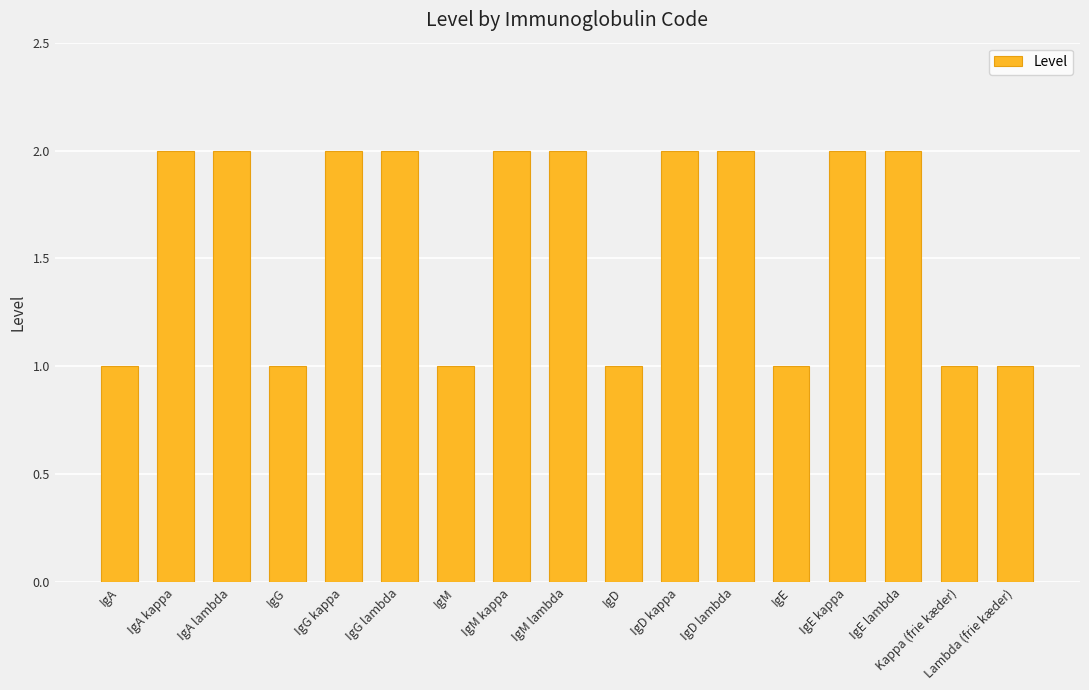

How many values are between 1 and 2?

17